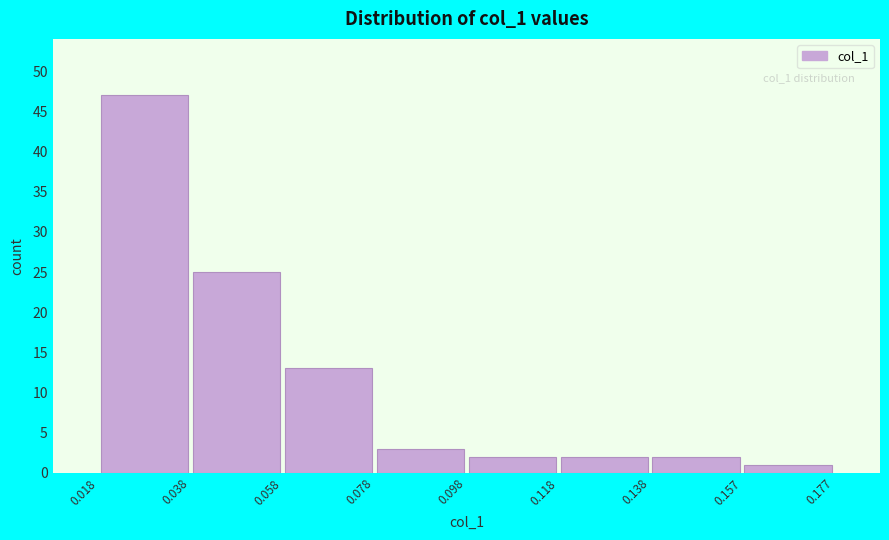

Over which range of the x-axis is the bar tallest?

0.018 to 0.038